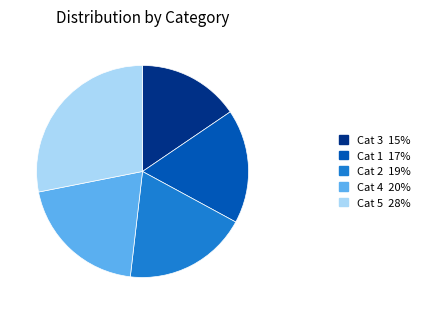

Which category has the biggest portion of the pie?

Cat 5 28%